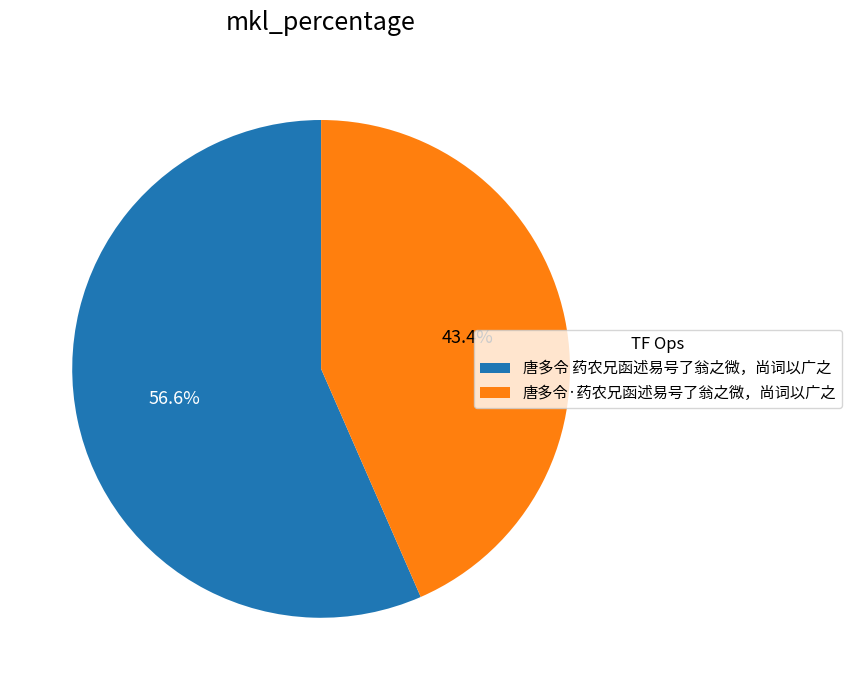

To the nearest percent, what portion does 唐多令·药农兄函述易号了翁之微，尚词以广之 represent?

43%